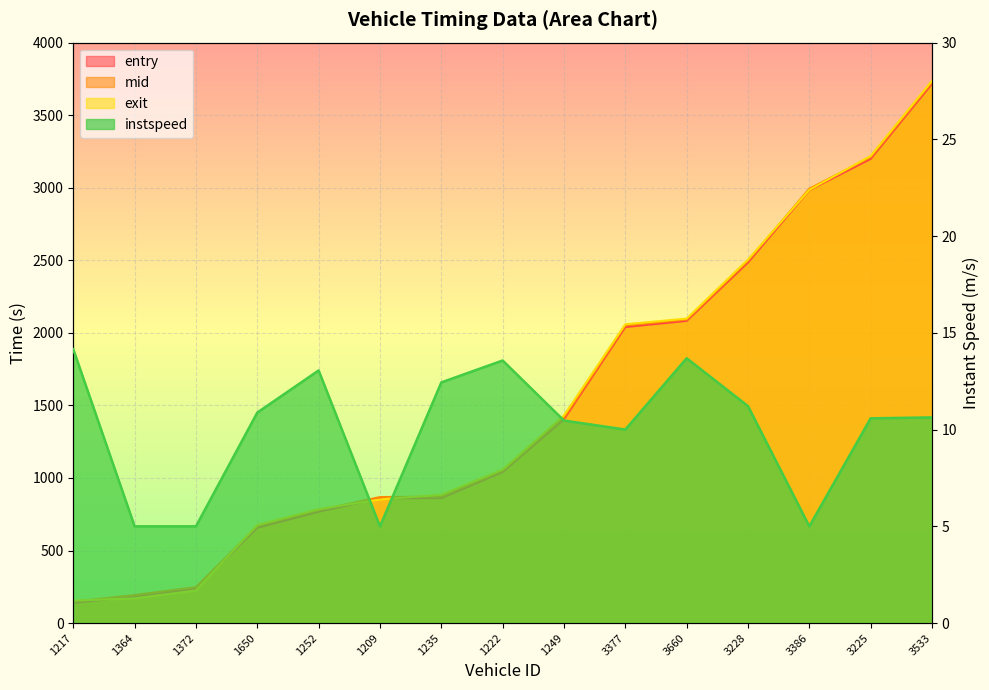

Is it true that mid equals 2091.1 at 3660?

True